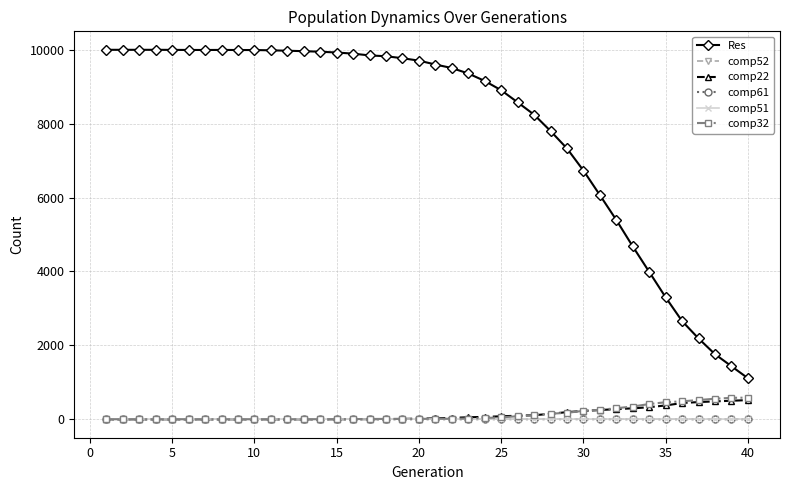

Does the chart have visible grid lines?

Yes